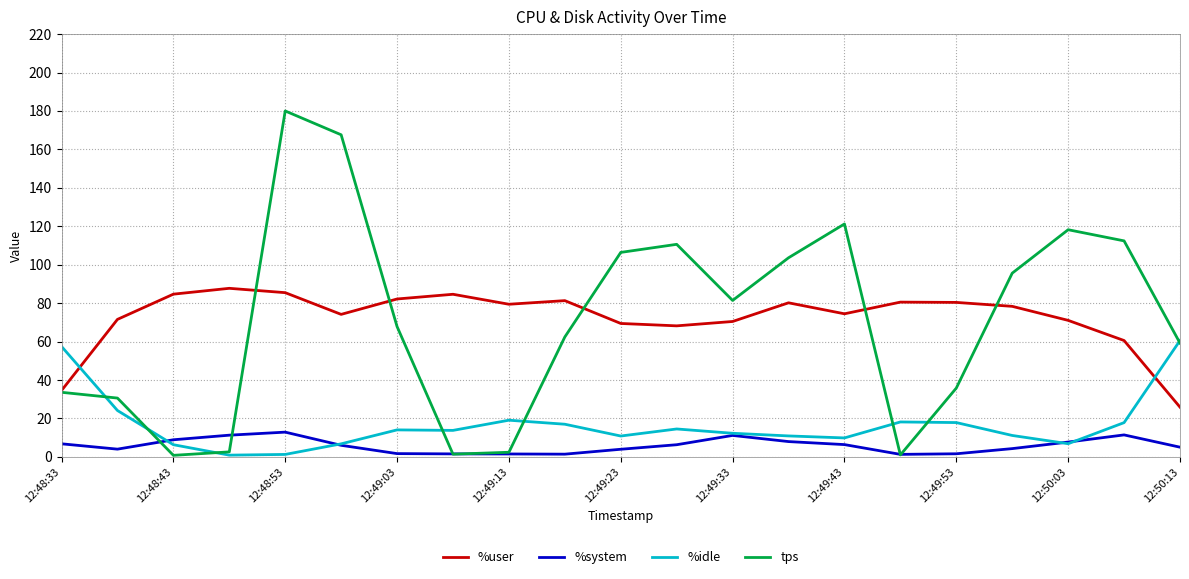

What is the maximum value shown in the chart?

180.0